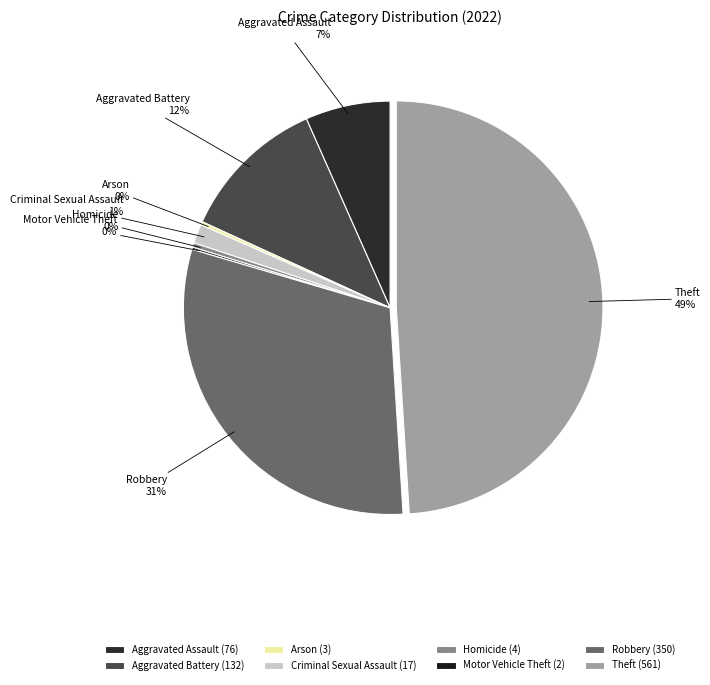

Does Theft represent more than half of the total?

No